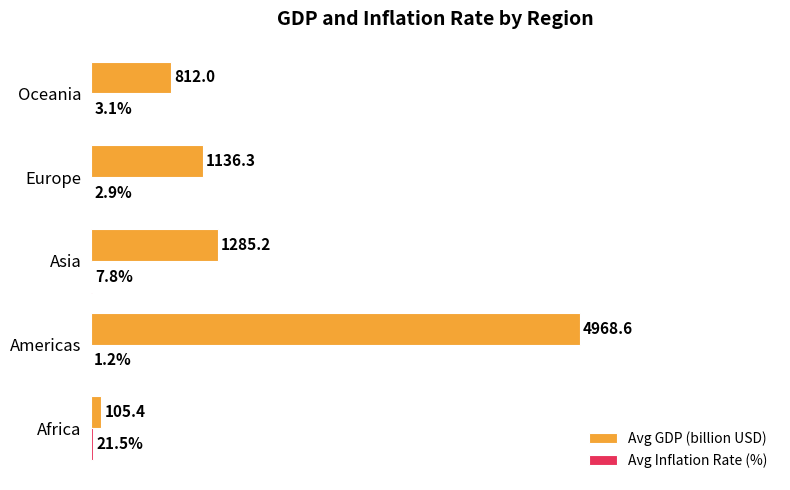

Which series has the largest total across all categories?

Avg GDP (billion USD)